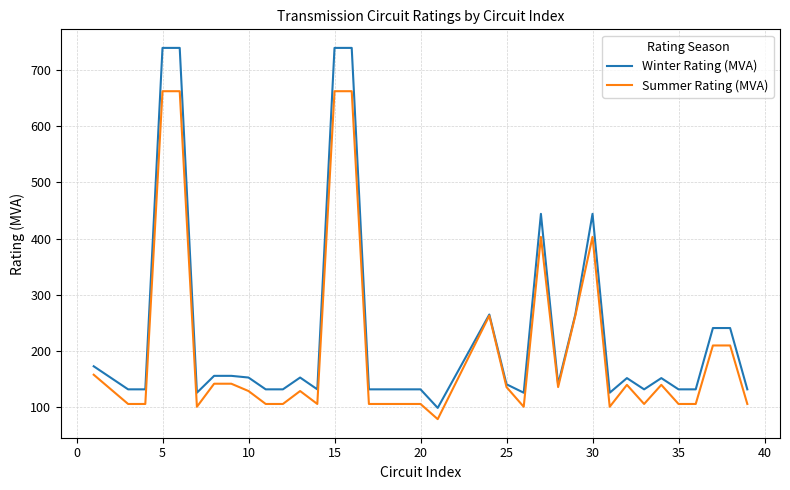

Rank the series by their maximum value, from lowest to highest.

Summer Rating (MVA), Winter Rating (MVA)